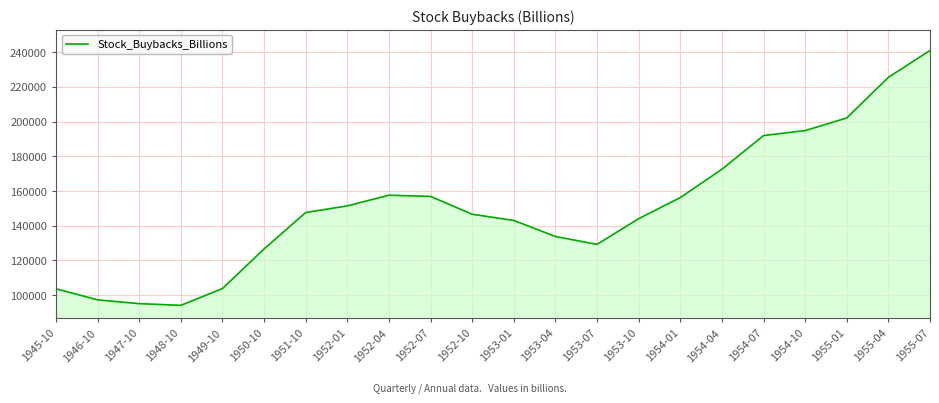

Approximately how many times larger is the value at 1954-01 compared to 1947-10?

1.6